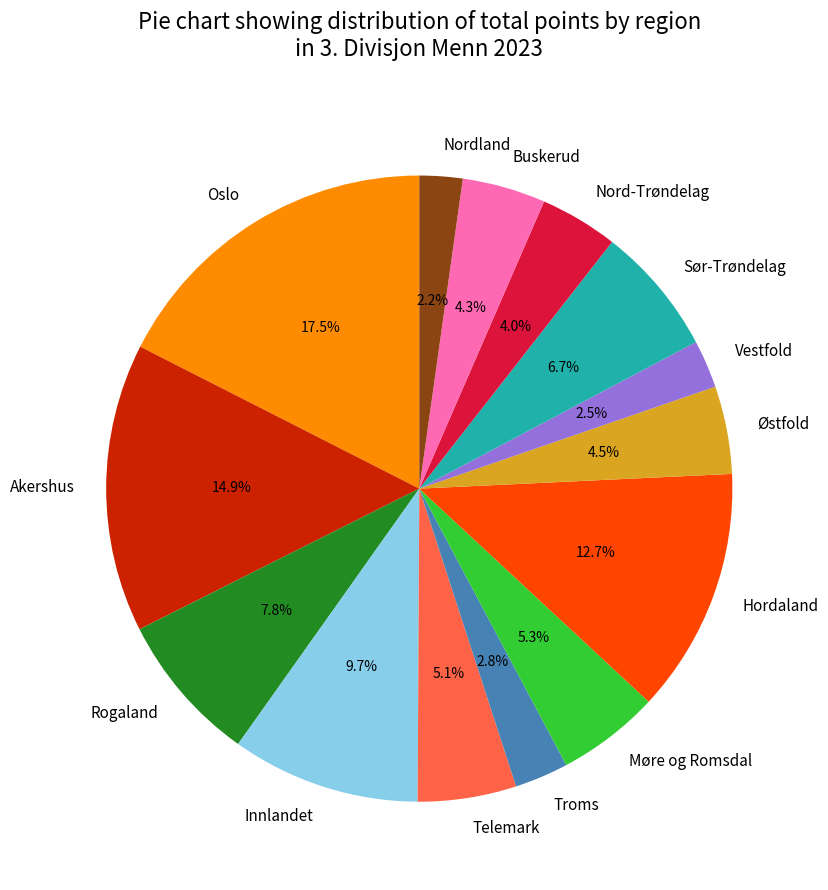

What percentage is the Nordland slice, to the nearest percent?

2%